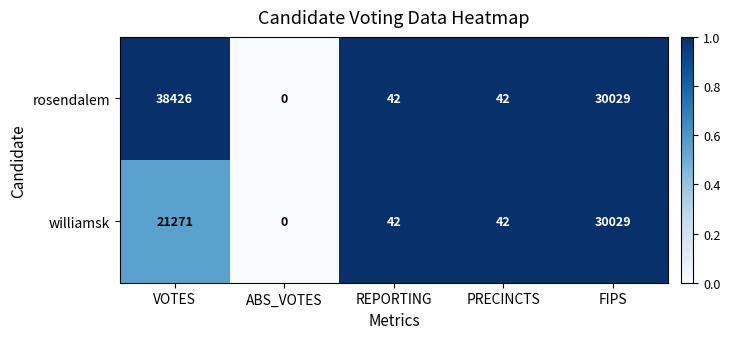

The williamsk series shows 6448 at VOTES. True or false?

False